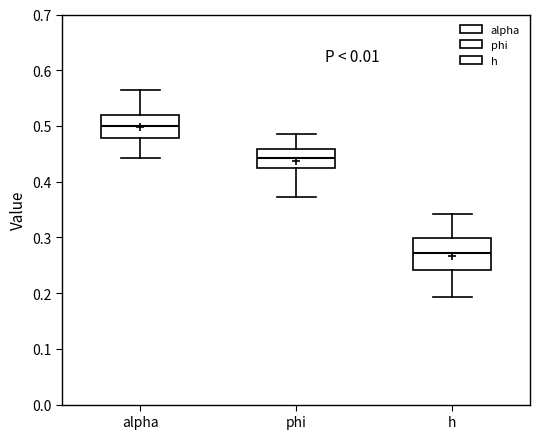

Which box's median line is the highest?

alpha